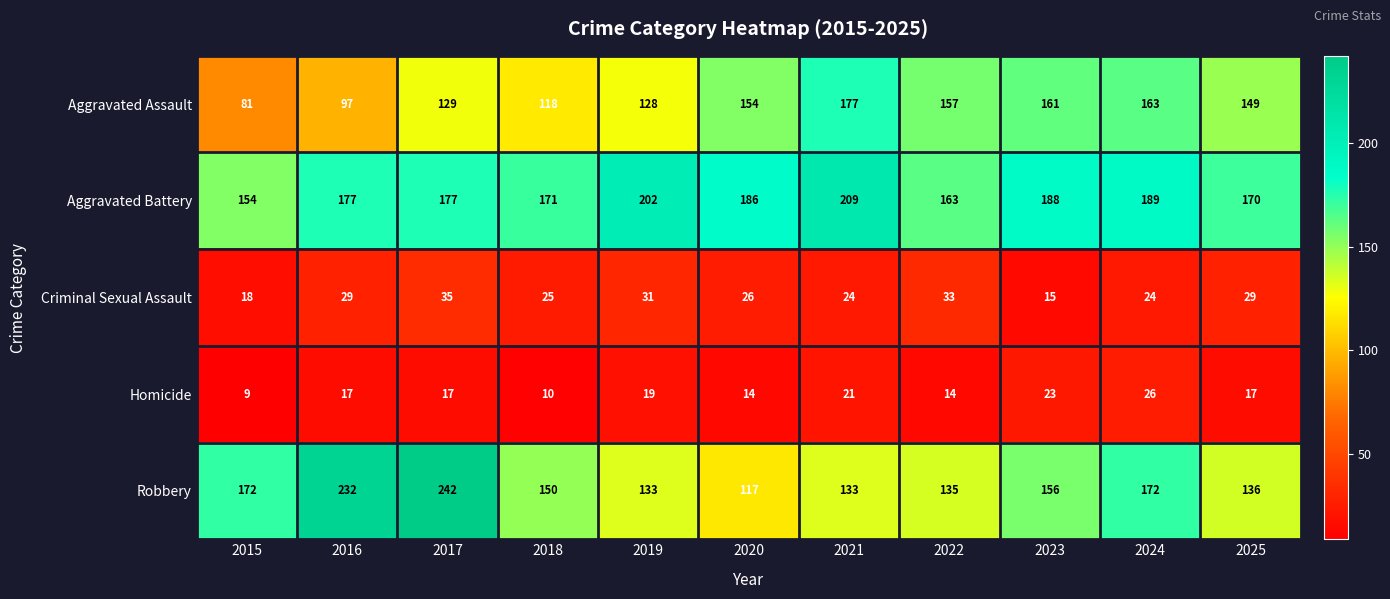

What is the sum of all Aggravated Battery values?

1986